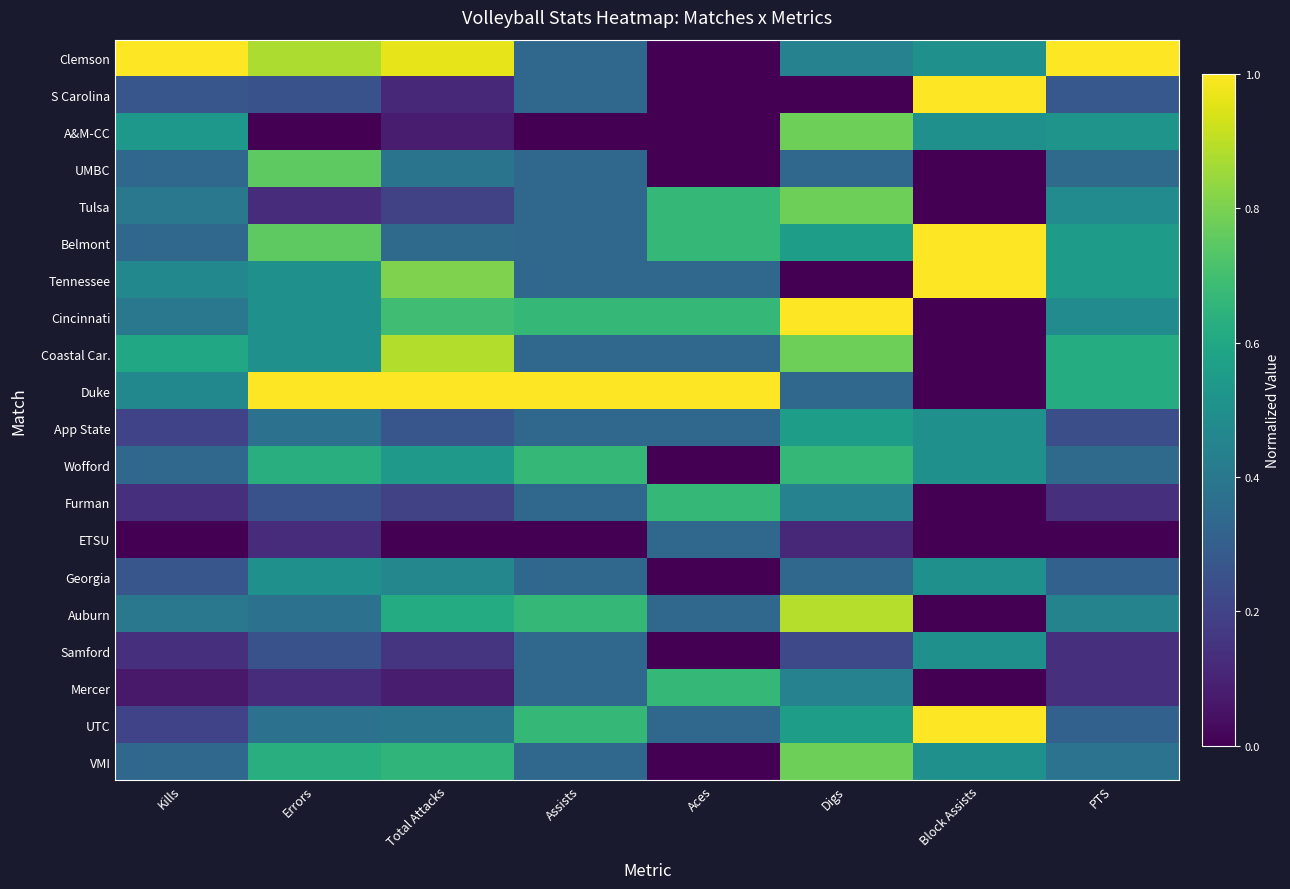

At which category is the sum across all series the highest?

Digs